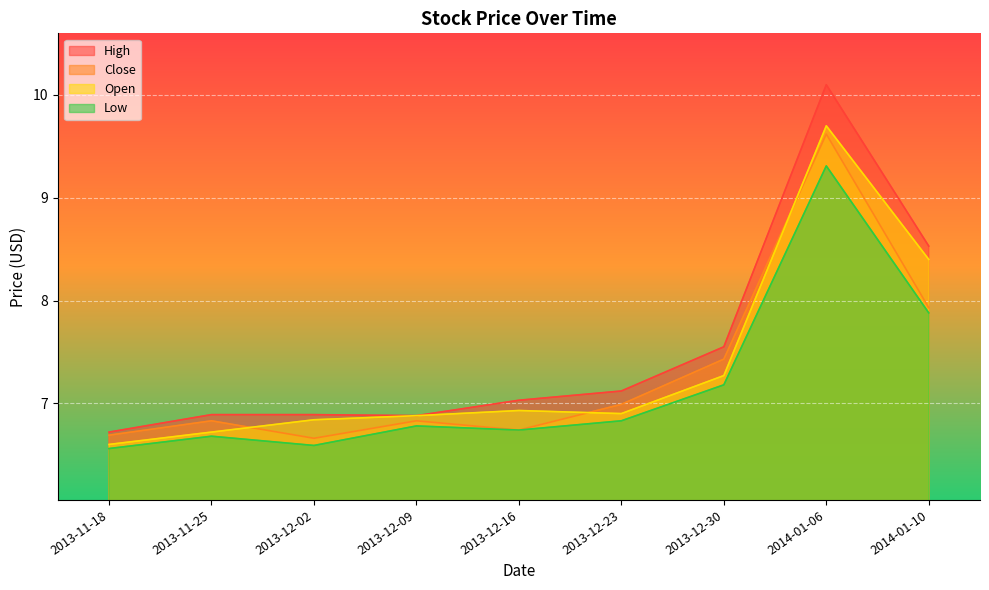

Where is Low nearest to the value 7?

2013-12-23